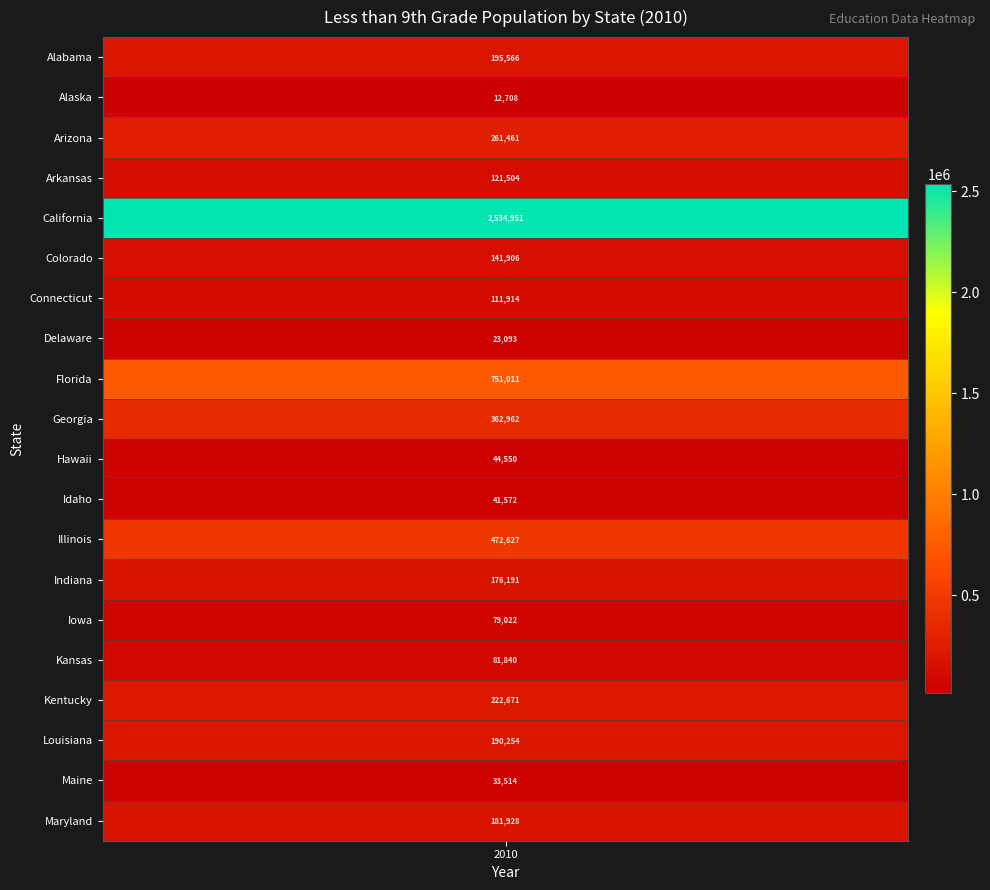

Which series has the largest range (max minus min)?

Alabama